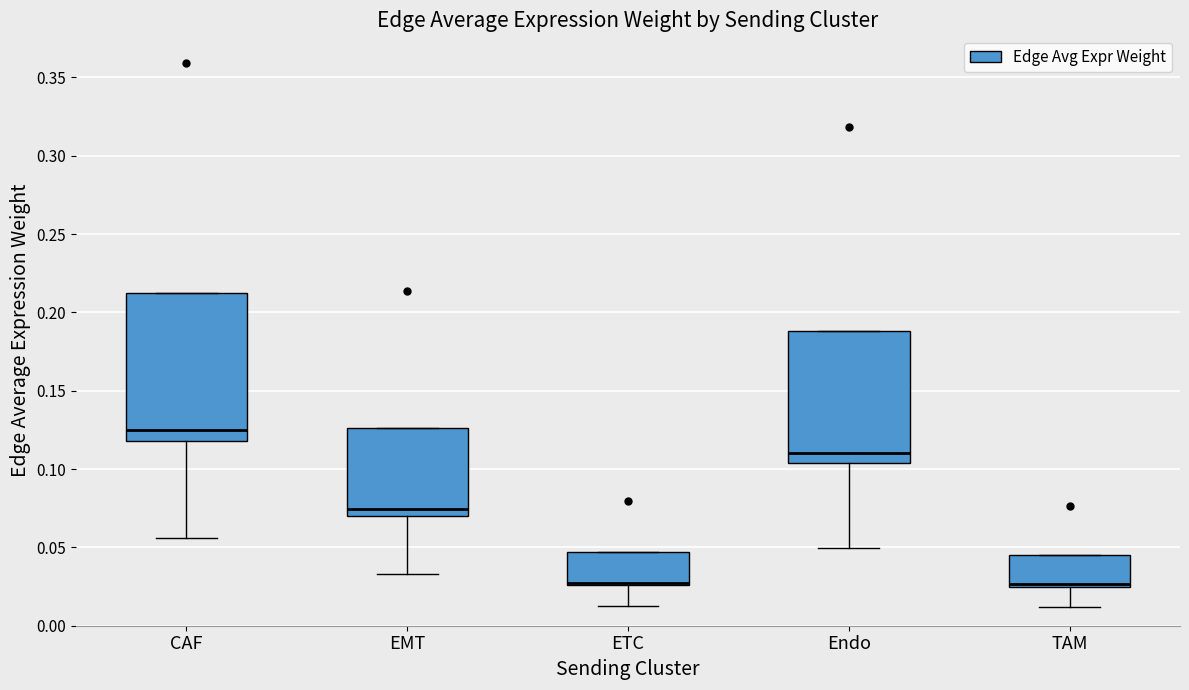

Where does the lower whisker of the box for CAF end on the y-axis? The values are not printed on the chart, so give them approximately, as read against the axis.

0.055